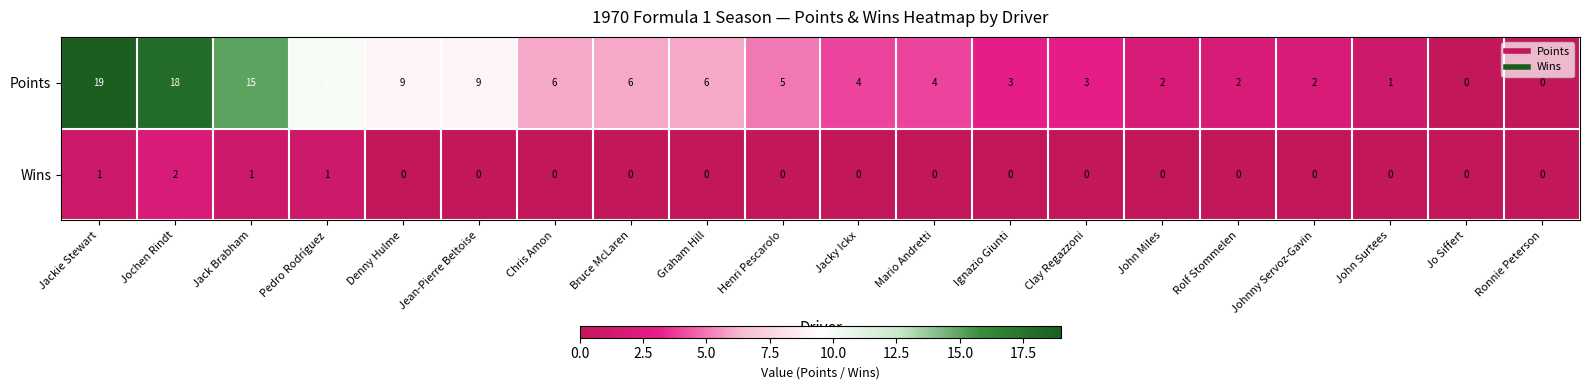

How many Wins values are between 0 and 1?

19